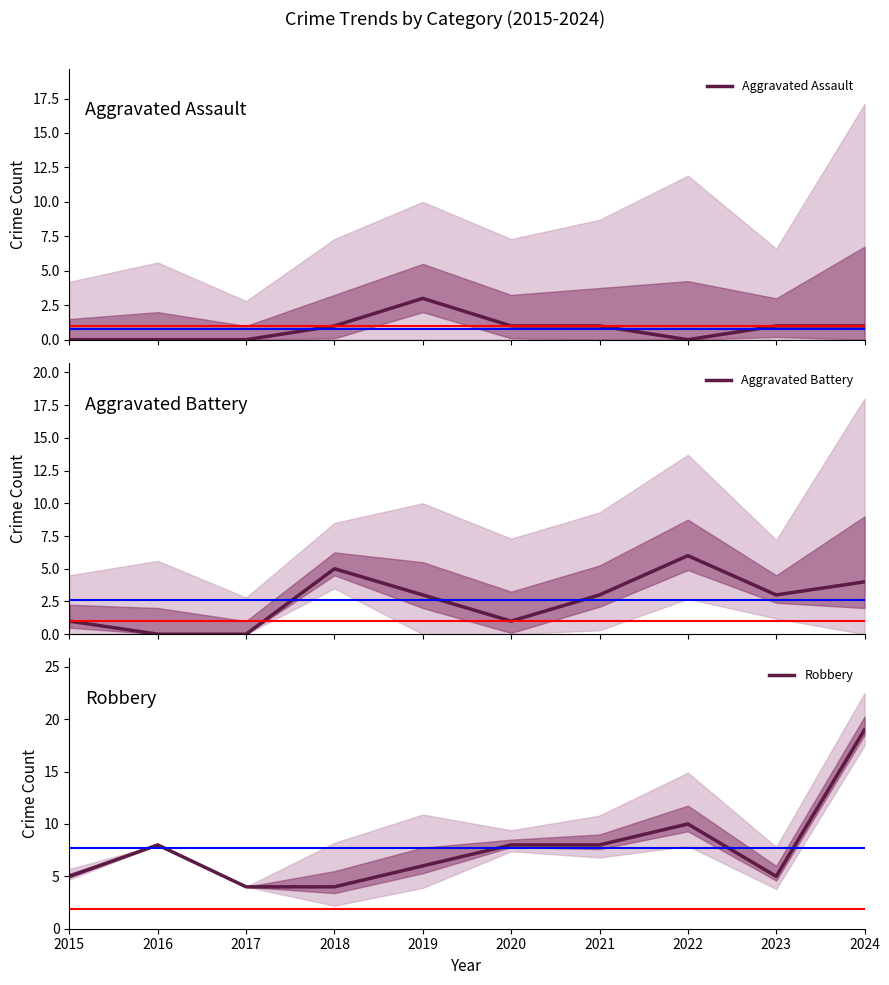

Rank the series by their maximum value, from lowest to highest.

Aggravated Assault, Aggravated Battery, Robbery